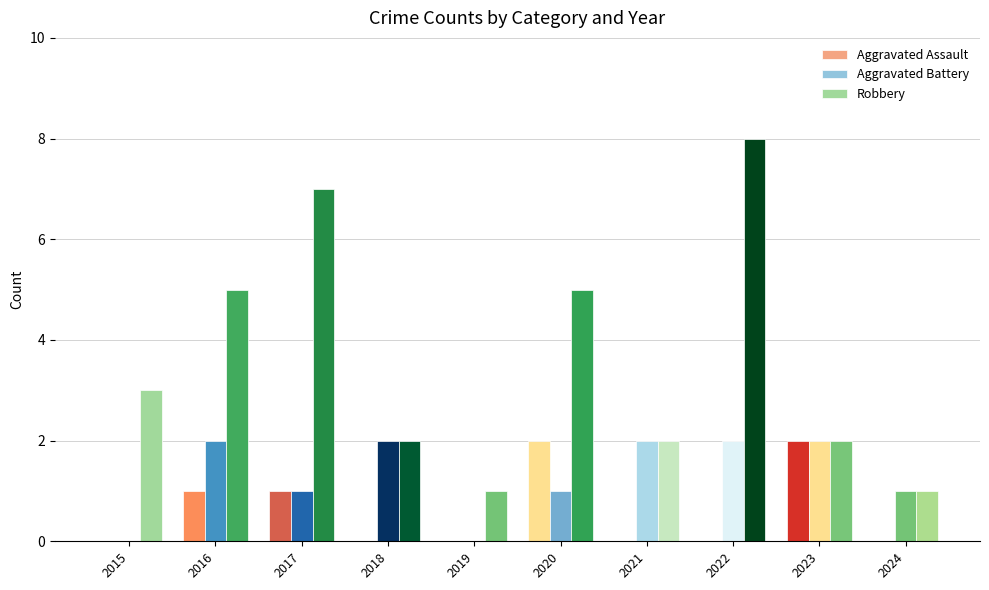

What is the difference between the maximum and minimum values in the Aggravated Battery series?

2